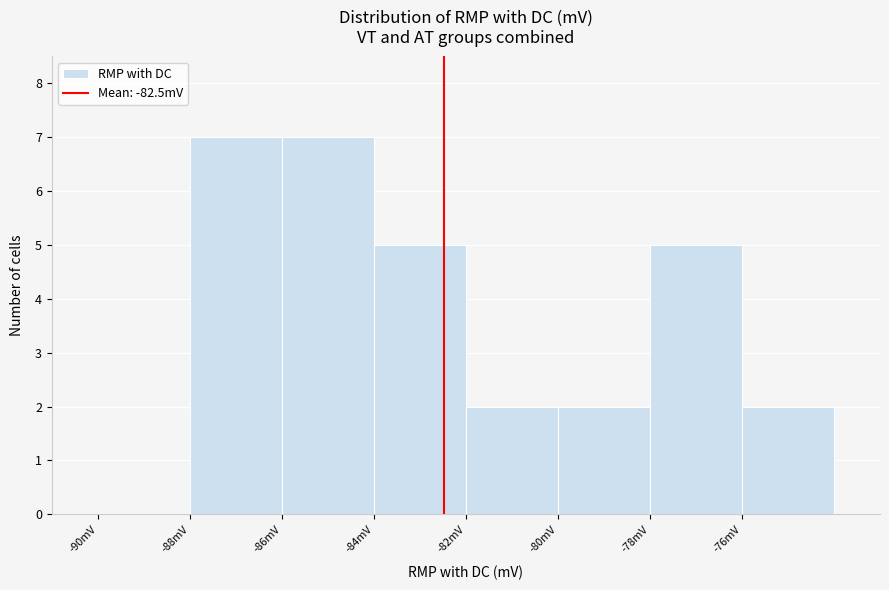

What is the height of the bar covering -82 to -80 on the x-axis? The values are not printed on the chart, so give them approximately, as read against the axis.

2